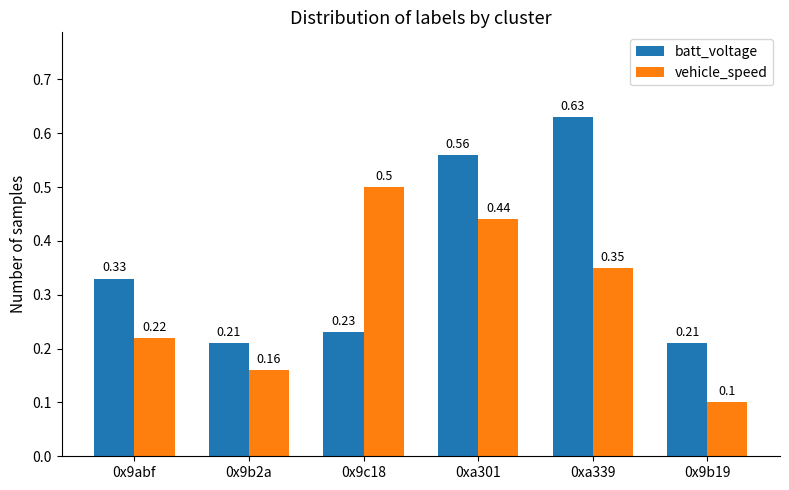

Which series changed the most between 0xa301 and 0xa339?

vehicle_speed